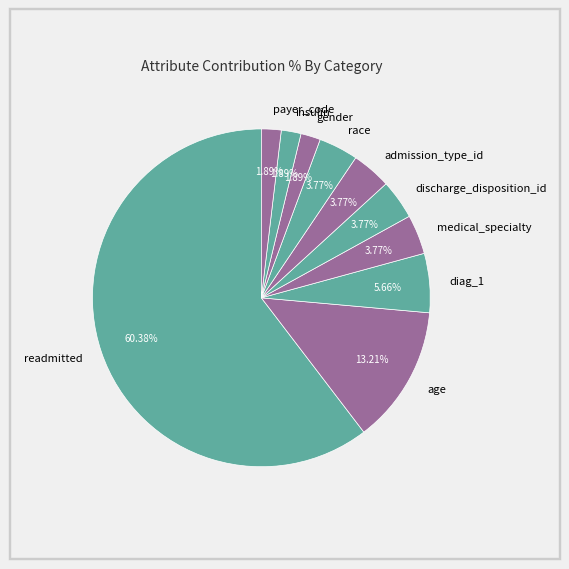

How many slices are in this pie chart?

10